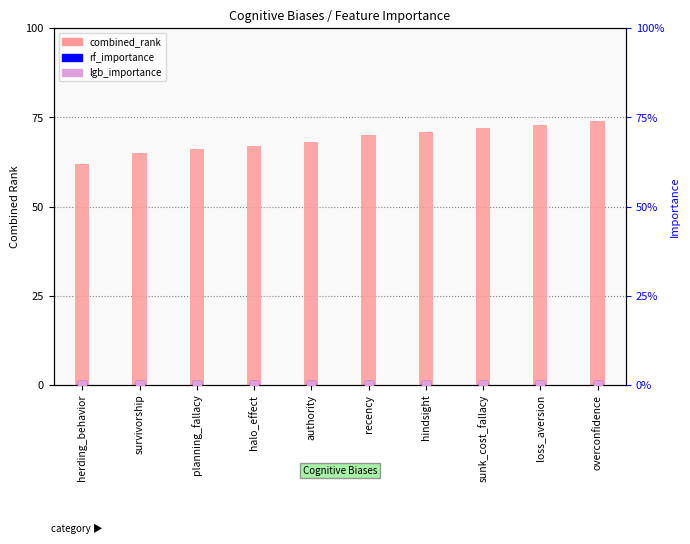

At how many categories does at least one series exceed 58?

10